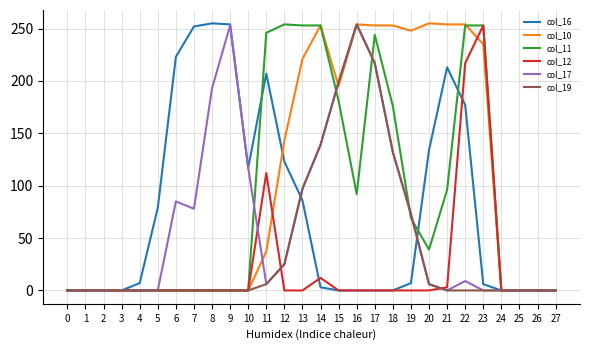

True or false: col_16 has a value of 86 at 13.

True